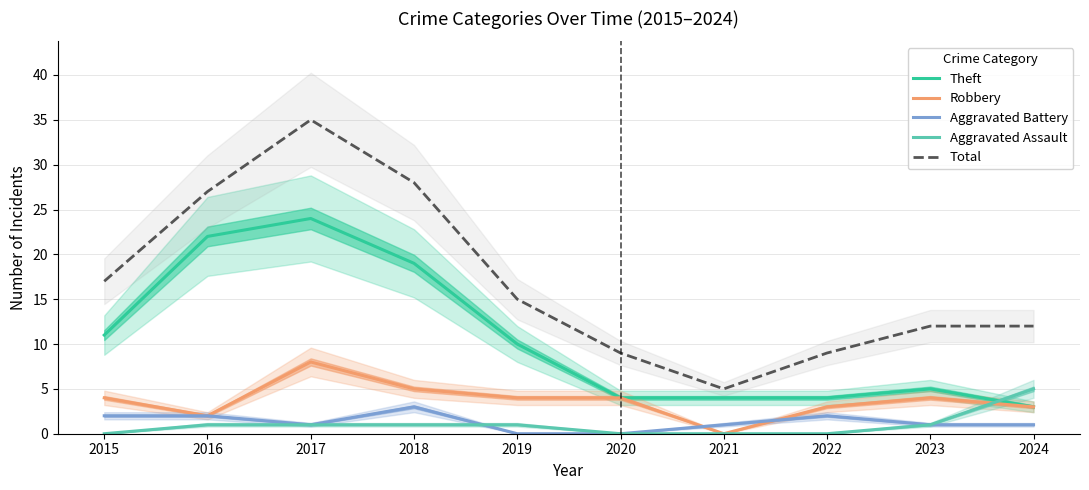

Reading left to right, extract all data points from this chart.

Theft: 11	22	24	19	10	4	4	4	5	3
Robbery: 4	2	8	5	4	4	0	3	4	3
Aggravated Battery: 2	2	1	3	0	0	1	2	1	1
Aggravated Assault: 0	1	1	1	1	0	0	0	1	5
Total: 17	27	35	28	15	9	5	9	12	12